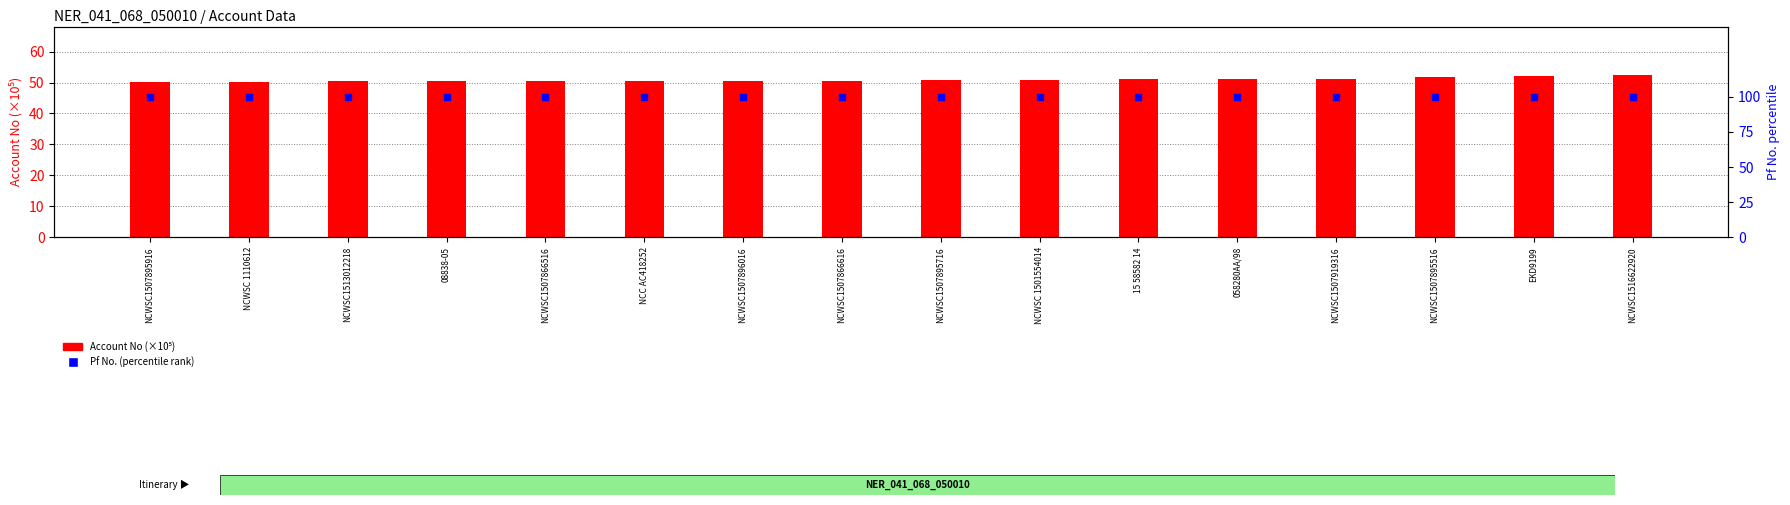

What is the total value across all series at NCWSC1507895716?

150.7